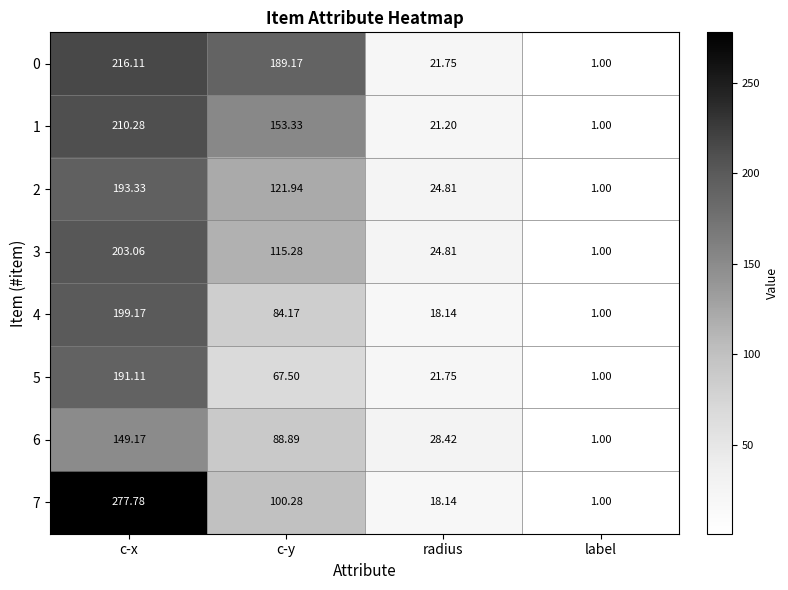

At c-x, list the series in order from largest to smallest.

7, 0, 1, 3, 4, 2, 5, 6